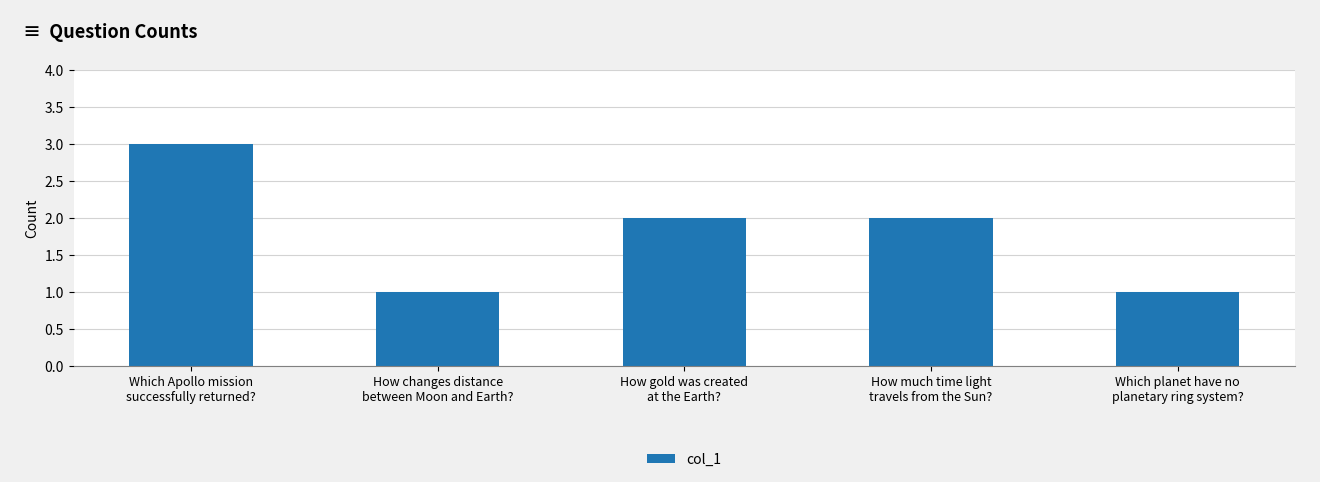

What is the greatest value displayed?

3